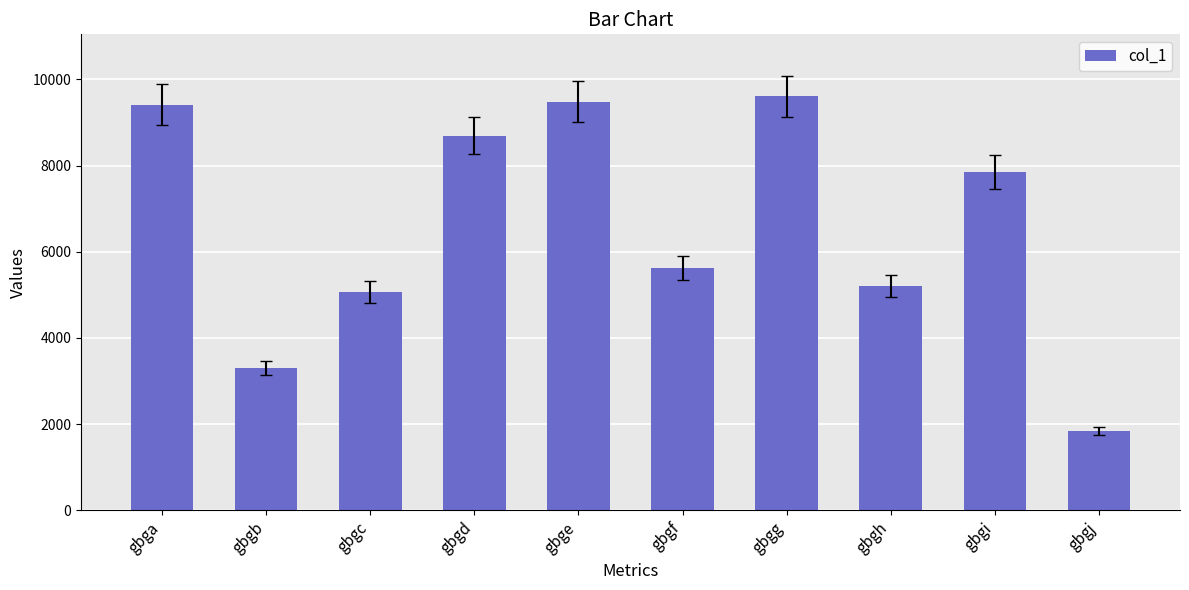

Reading right to left, extract all data points from this chart.

gbgj=1842	gbgi=7858	gbgh=5204	gbgg=9606	gbgf=5616	gbge=9484	gbgd=8698	gbgc=5072	gbgb=3291	gbga=9414